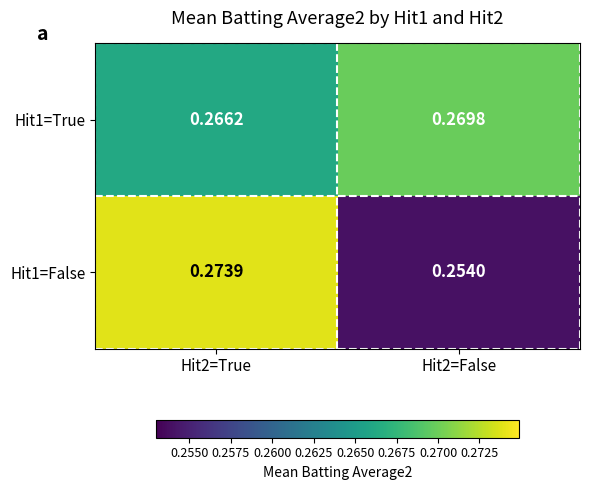

Is the value of Hit1=False at Hit2=True greater than the value of Hit1=True at Hit2=True?

Yes